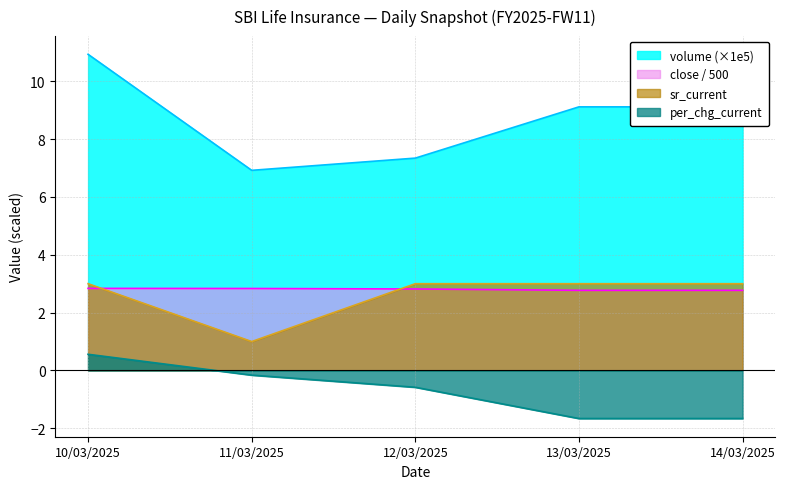

What is the value of the close_current point at the 1st from the left?

2.8